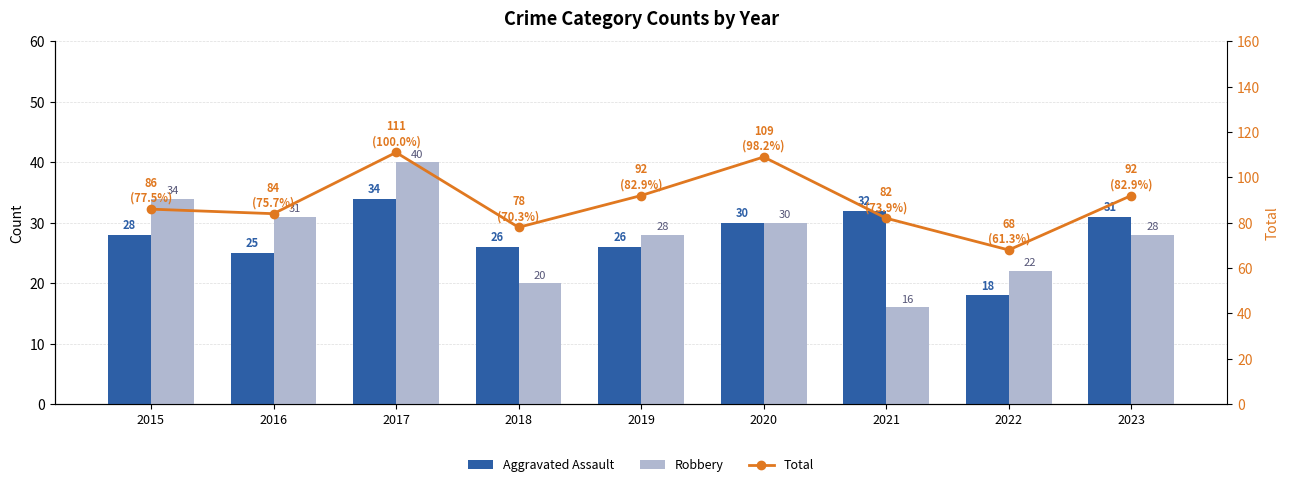

At 2023, list the series in order from smallest to largest.

Robbery, Aggravated Assault, Total